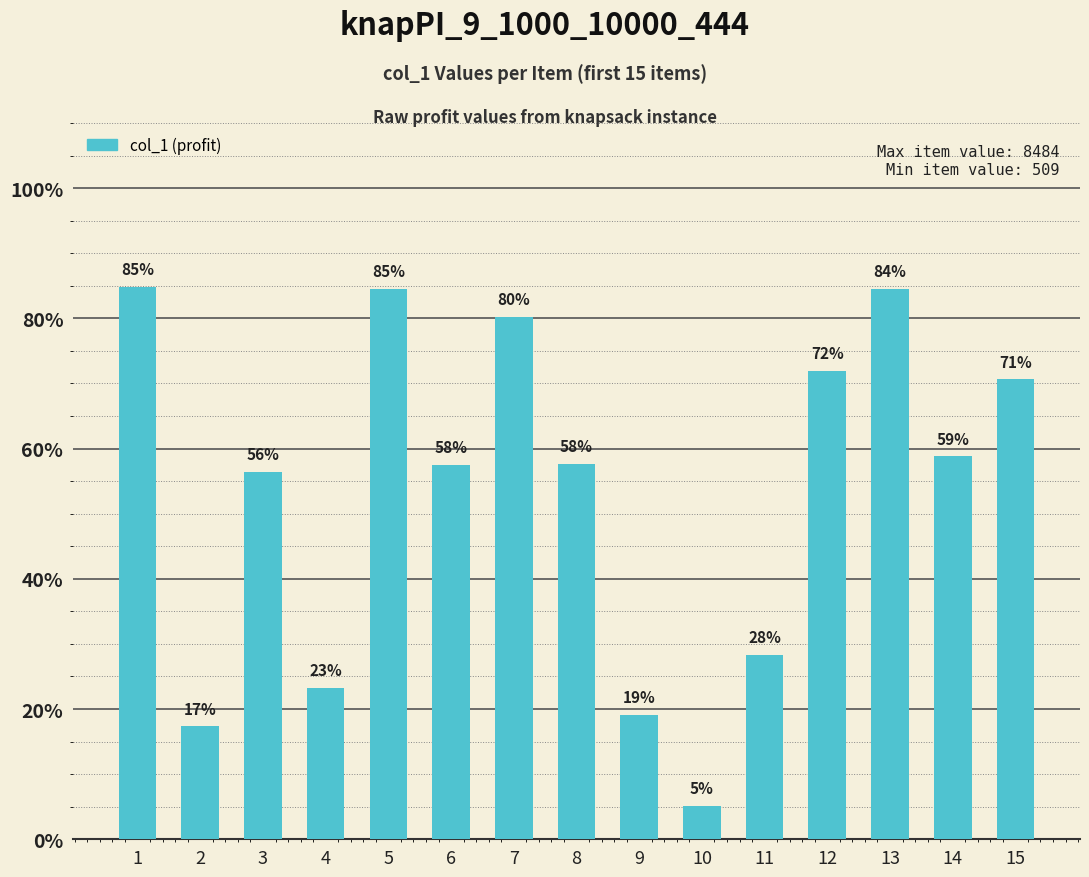

Which category has the lowest value across all series?

10